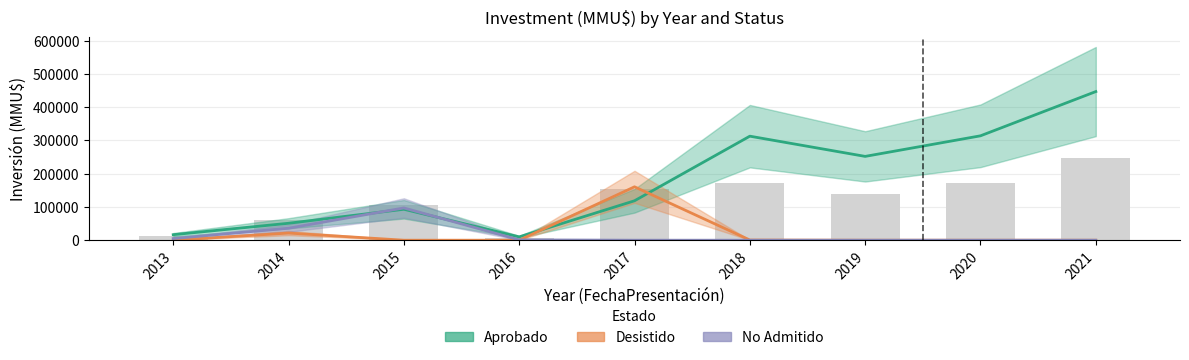

What is the average value of the Aprobado series?

179393